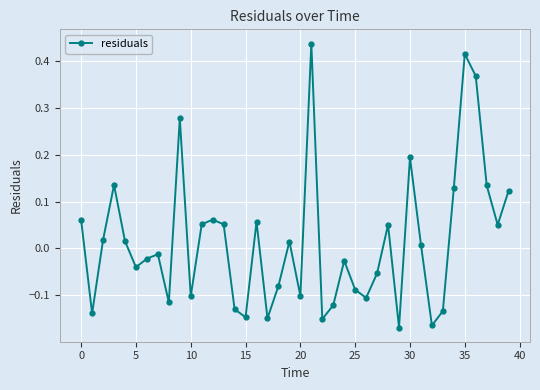

True or false: the data has more than 2 interior local peaks.

True